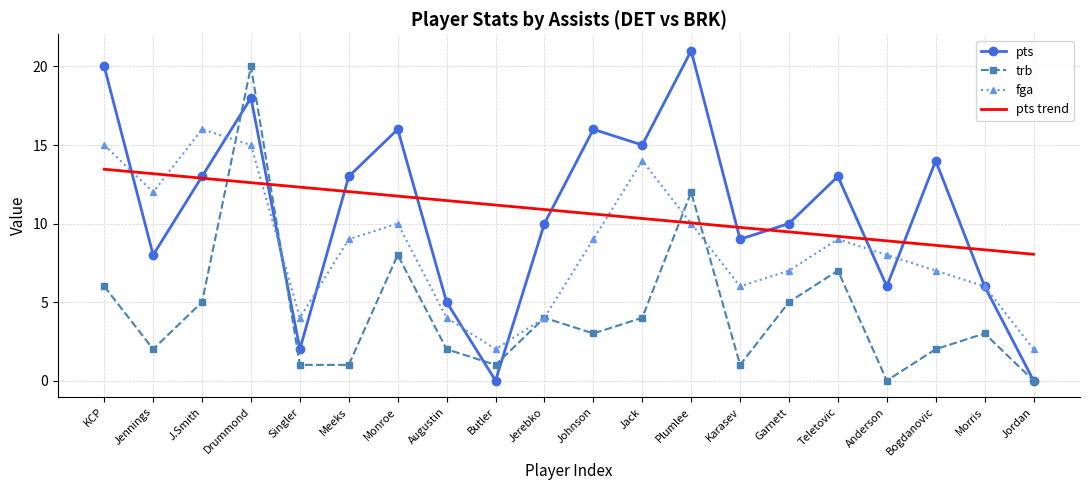

What position from the right is Meeks?

15